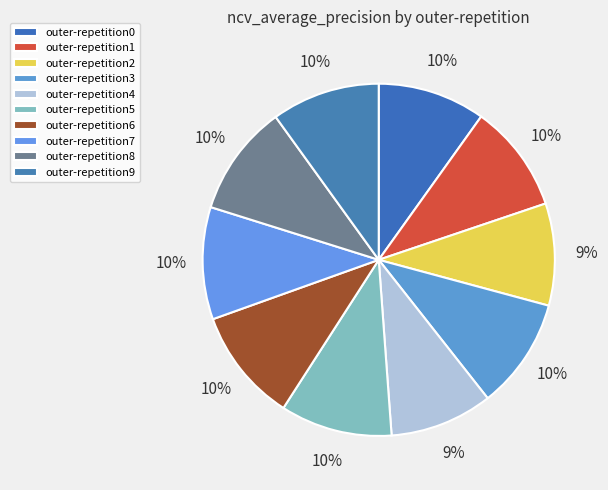

Do outer-repetition6 and outer-repetition1 together represent more than half of the pie?

No